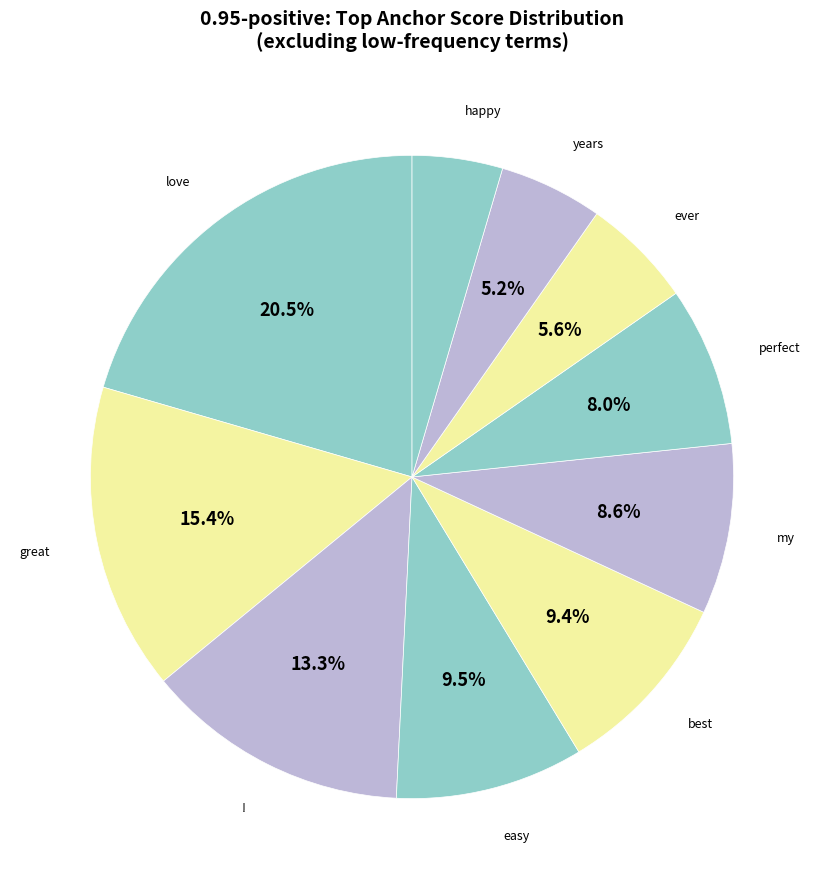

Count the number of slices in the pie.

10